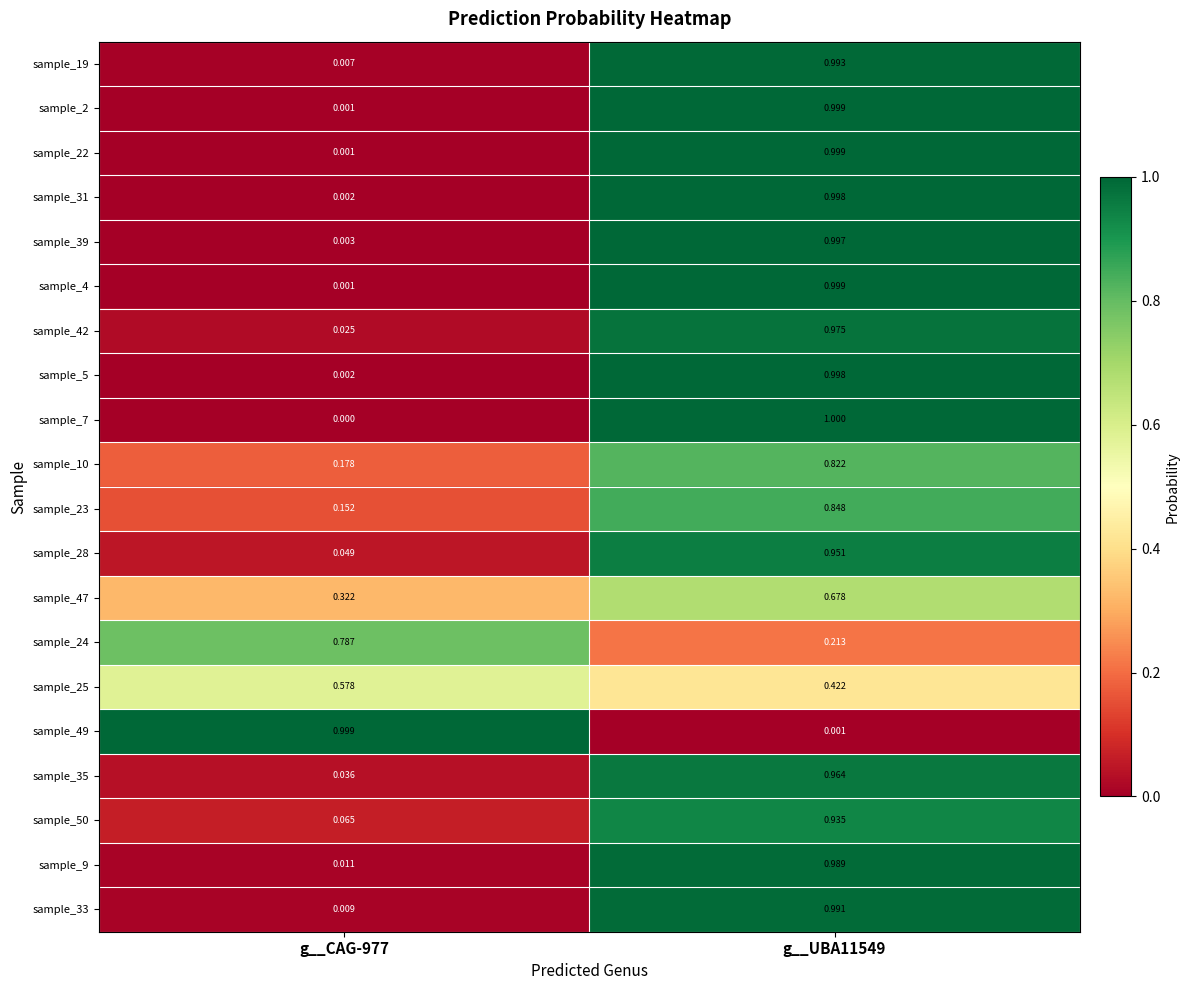

List the series in order of their peak value, lowest first.

sample_25, sample_47, sample_24, sample_10, sample_23, sample_50, sample_28, sample_35, sample_42, sample_9, sample_33, sample_19, sample_39, sample_31, sample_5, sample_2, sample_22, sample_4, sample_49, sample_7